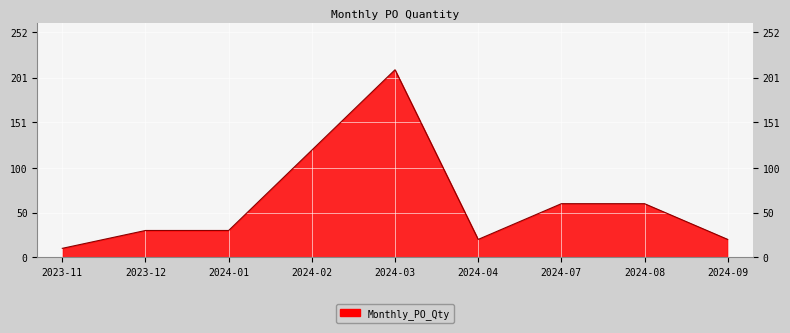

What position from the left is 2024-04?

6